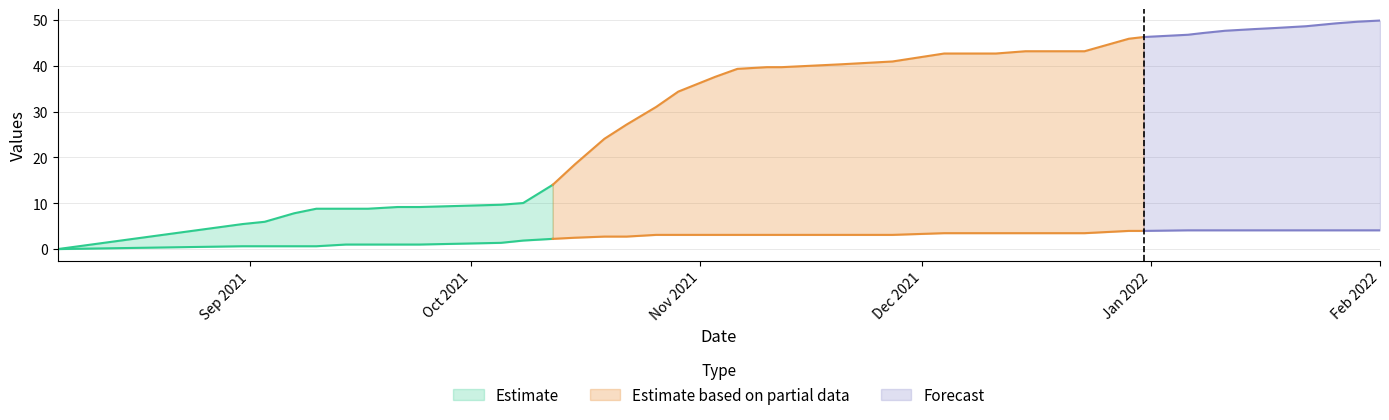

How many lines are shown in the chart?

2